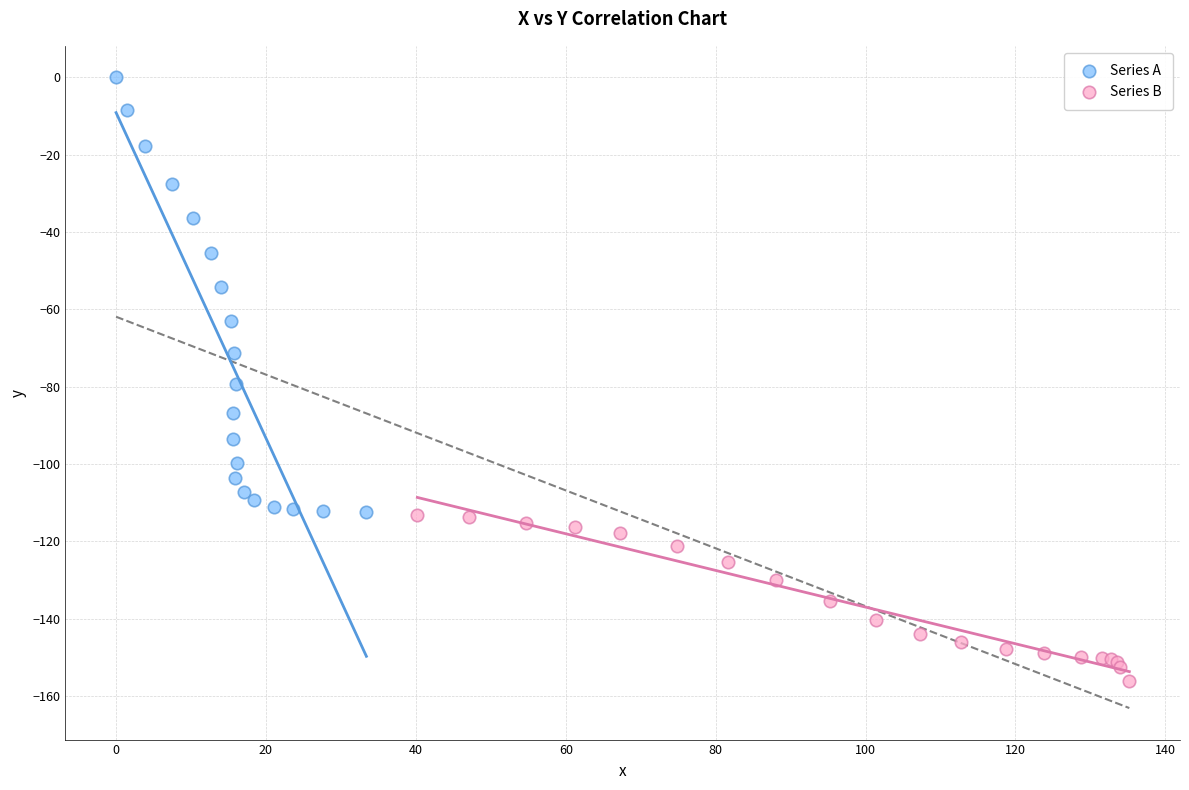

Which series has the largest Y range (max minus min)?

Series A